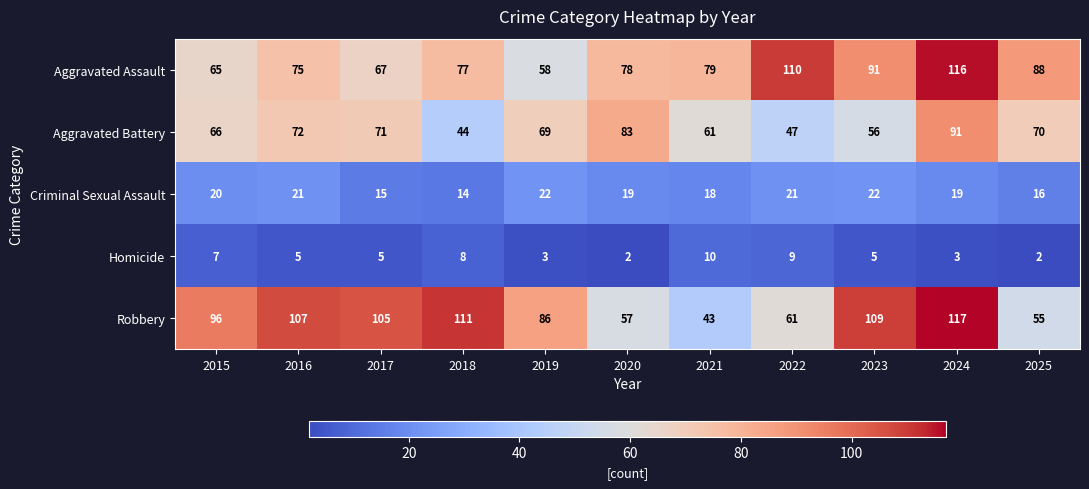

True or false: Aggravated Assault has a value of 154 at 2022.

False